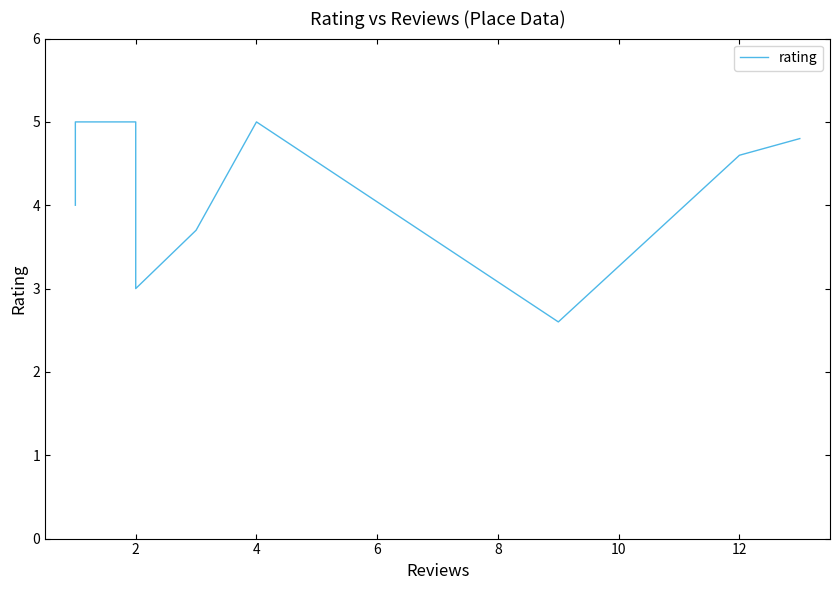

Is this an area chart (filled region under the line)?

No